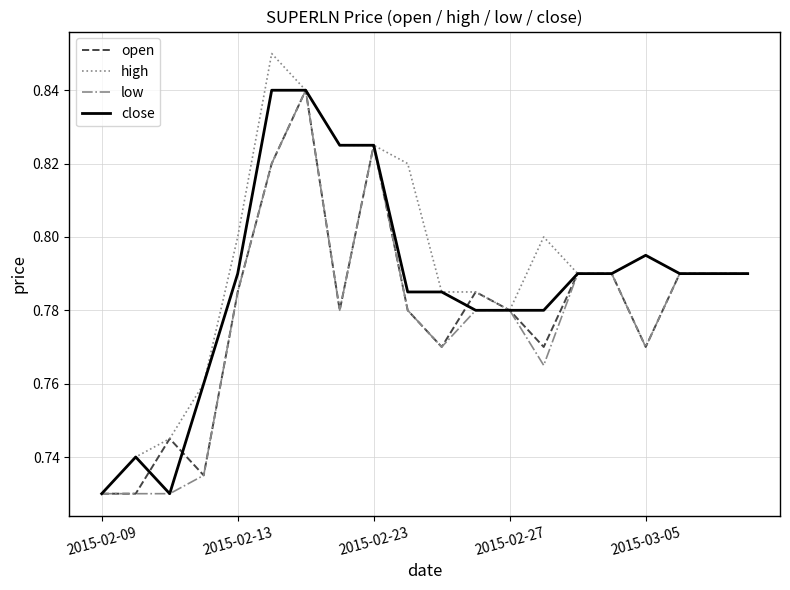

Reading right to left, what are all the values shown in this chart?

open: 0.8	0.8	0.8	0.8	0.8	0.8	0.8	0.8	0.8	0.8	0.8	0.8	0.8	0.8	0.8	0.8	0.7	0.7	0.7	0.7
high: 0.8	0.8	0.8	0.8	0.8	0.8	0.8	0.8	0.8	0.8	0.8	0.8	0.8	0.8	0.8	0.8	0.8	0.7	0.7	0.7
low: 0.8	0.8	0.8	0.8	0.8	0.8	0.8	0.8	0.8	0.8	0.8	0.8	0.8	0.8	0.8	0.8	0.7	0.7	0.7	0.7
close: 0.8	0.8	0.8	0.8	0.8	0.8	0.8	0.8	0.8	0.8	0.8	0.8	0.8	0.8	0.8	0.8	0.8	0.7	0.7	0.7